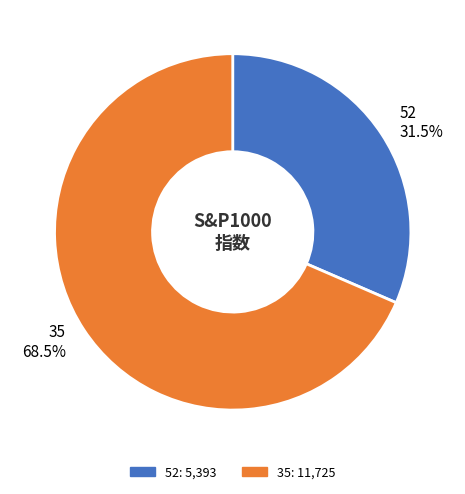

Approximately how many times larger is the value at 35 compared to 52?

2.2